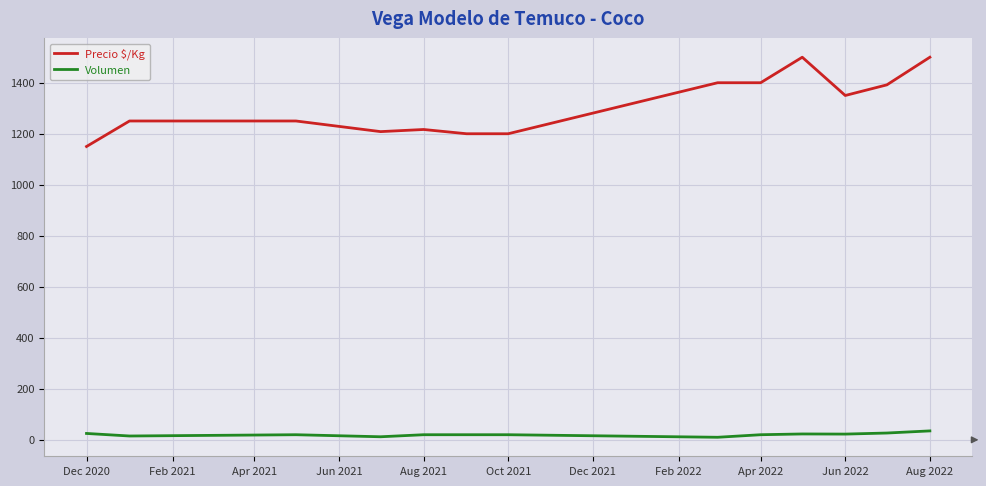

Which series has the largest total across all categories?

Precio $/Kg